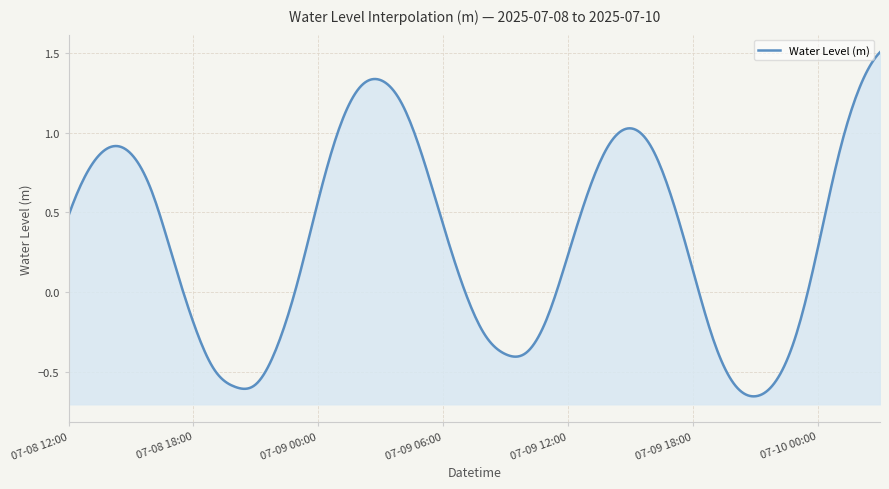

What is the approximate value at 07-08 15:00?

0.9